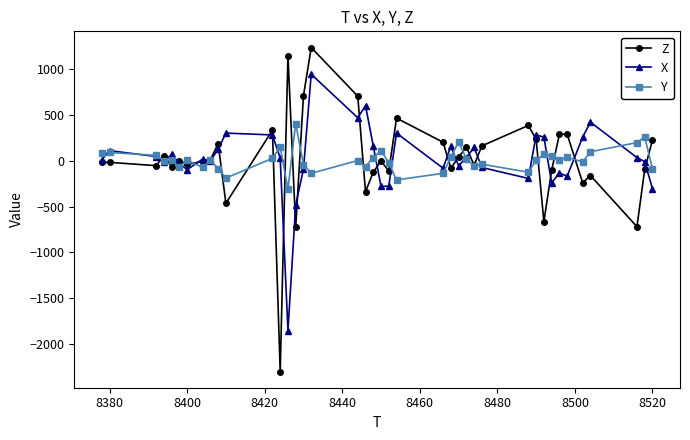

Which series has the largest range (max minus min)?

Z